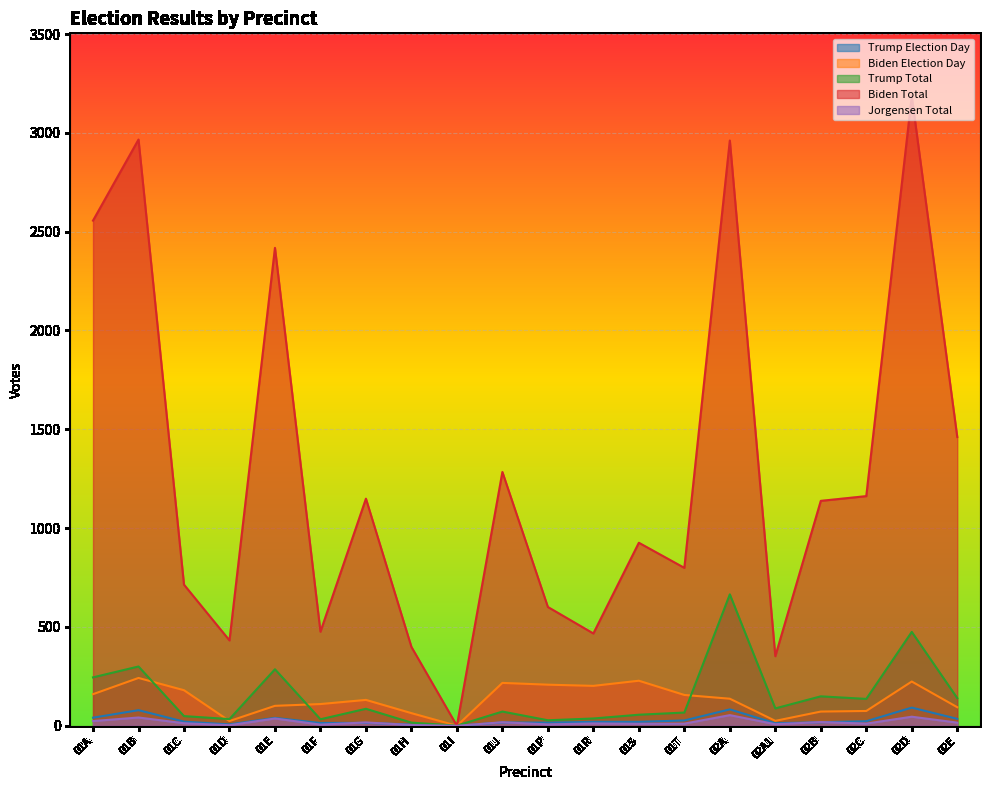

List the series in order of their peak value, highest first.

Biden Total, Trump Total, Biden Election Day, Trump Election Day, Jorgensen Total